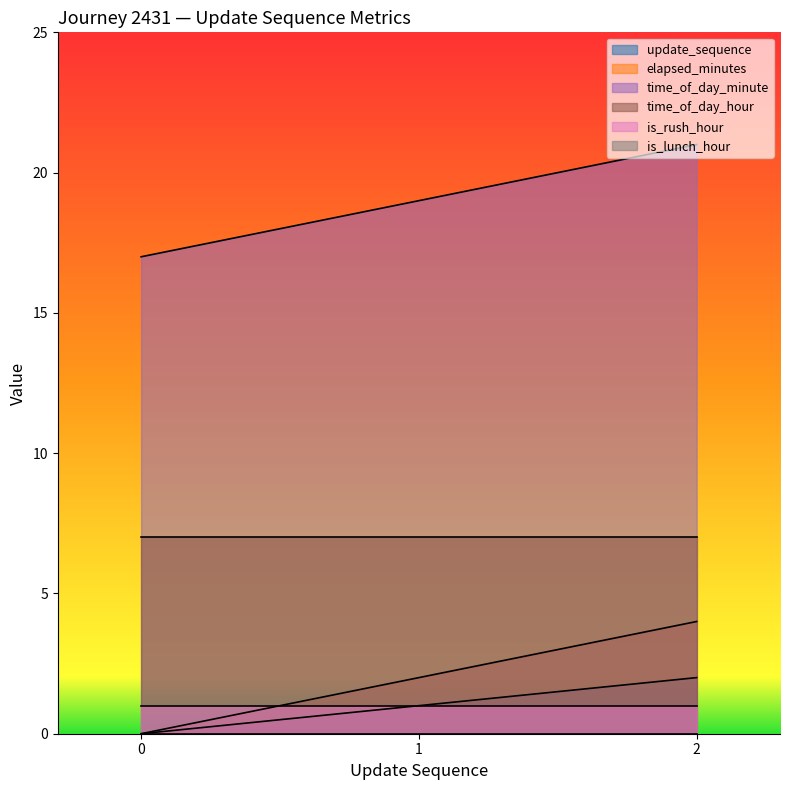

How many data points in time_of_day_minute are above 19?

1